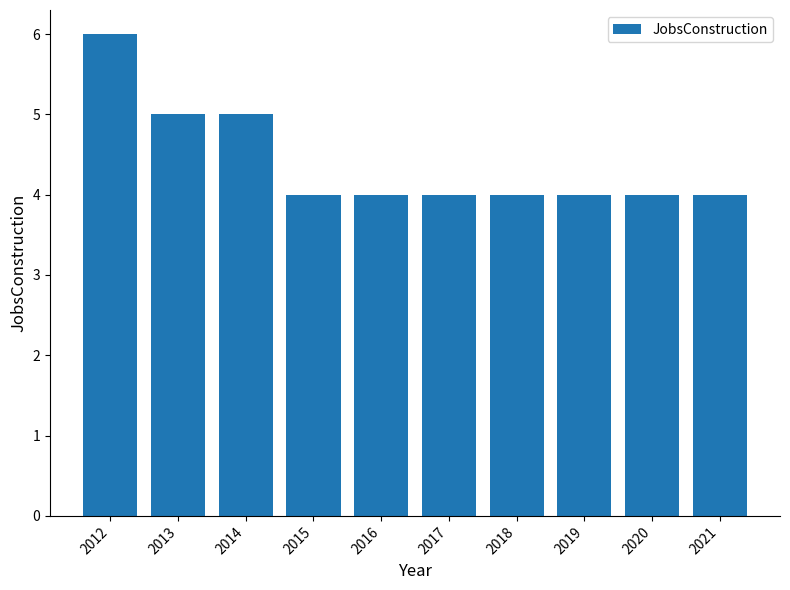

The chart shows a value of 4 at 2019. True or false?

True